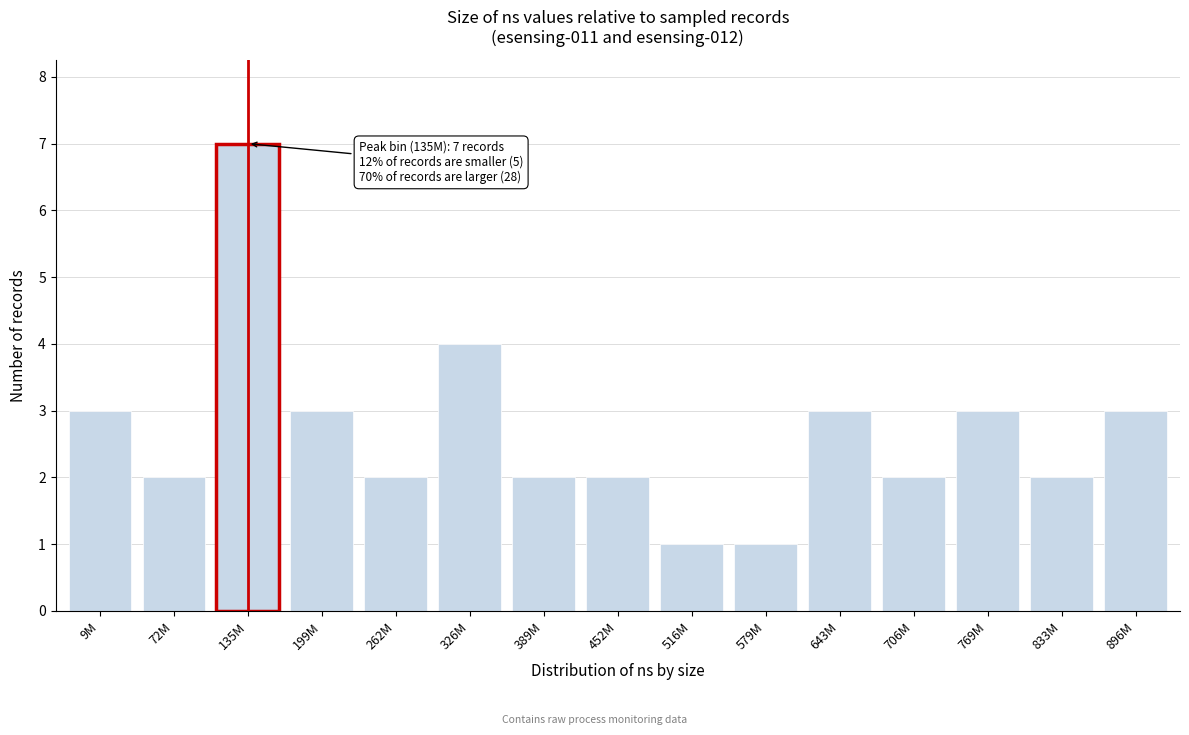

Reading left to right, list all the values displayed in this chart.

9M=3	72M=2	135M=7	199M=3	262M=2	326M=4	389M=2	452M=2	516M=1	579M=1	643M=3	706M=2	769M=3	833M=2	896M=3